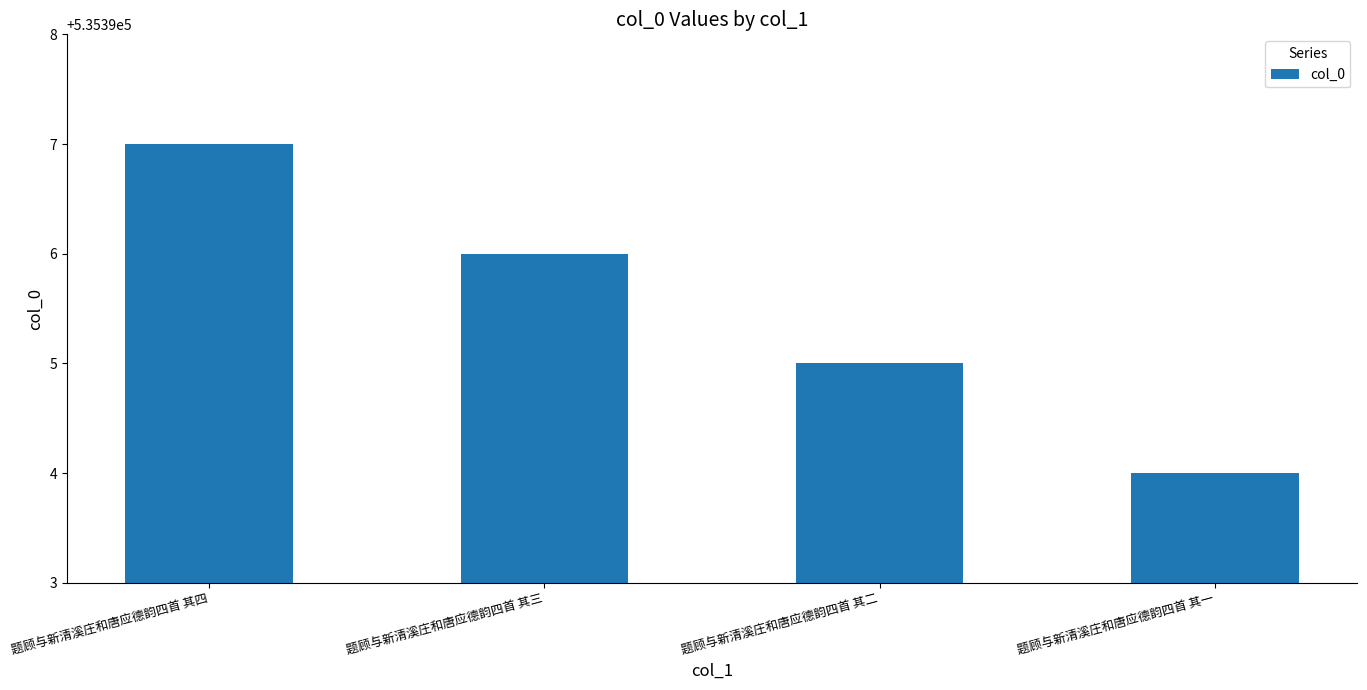

What is the ratio of the value at 题顾与新清溪庄和唐应德韵四首 其三 to the value at 题顾与新清溪庄和唐应德韵四首 其一?

1.0